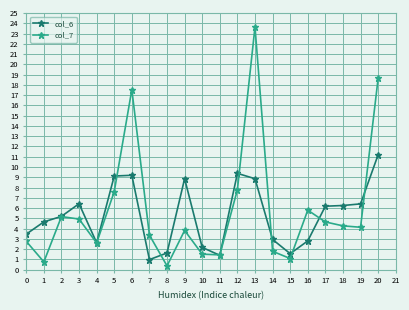

True or false: col_6 has a value of 4.7 at 1.

True